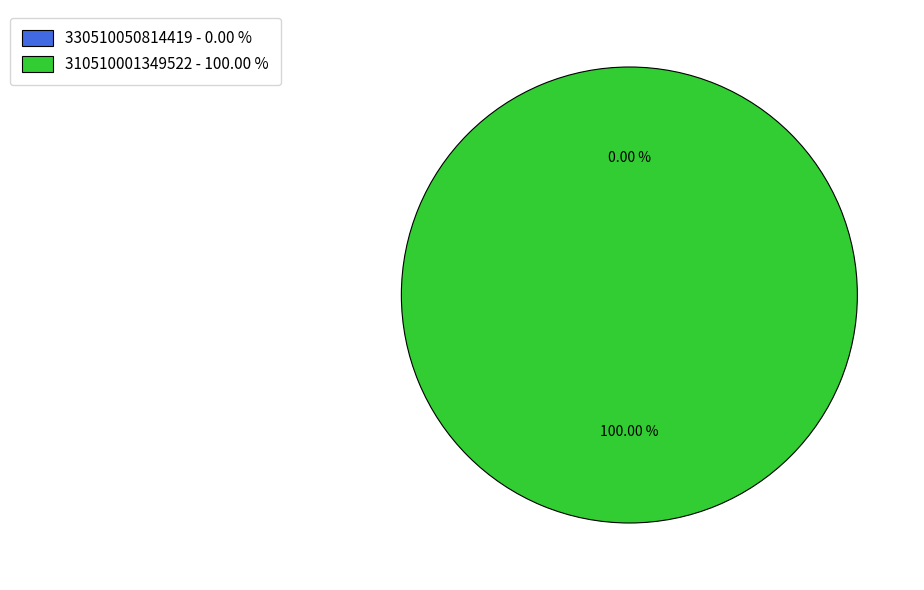

The 310510001349522 slice represents 100% of the pie. True or false?

True